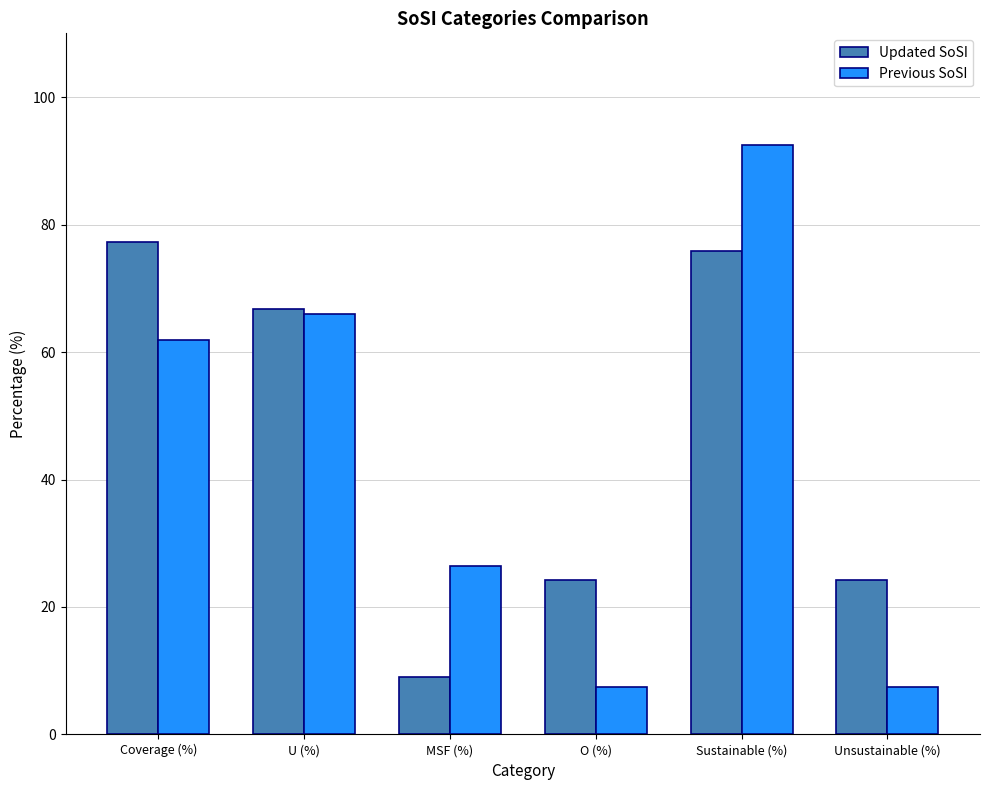

How many bars are there in each group?

2